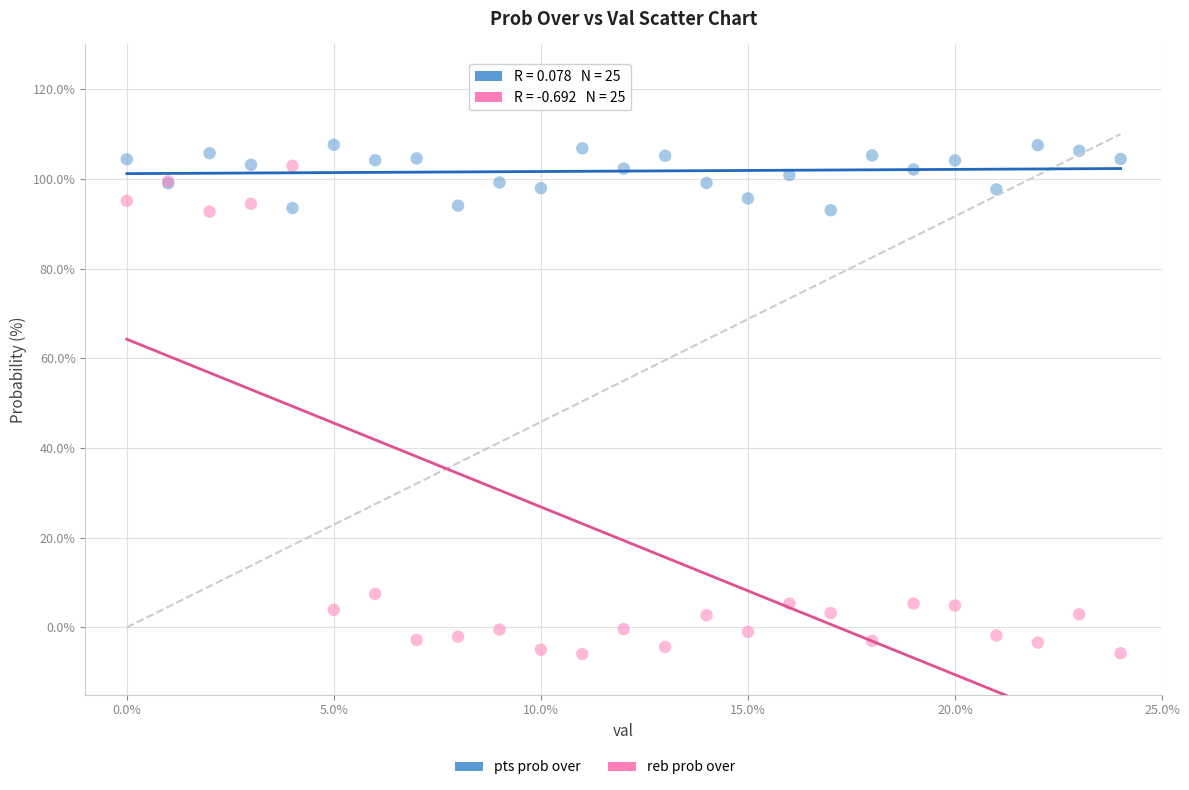

Which series reaches the minimum Y coordinate?

reb prob over